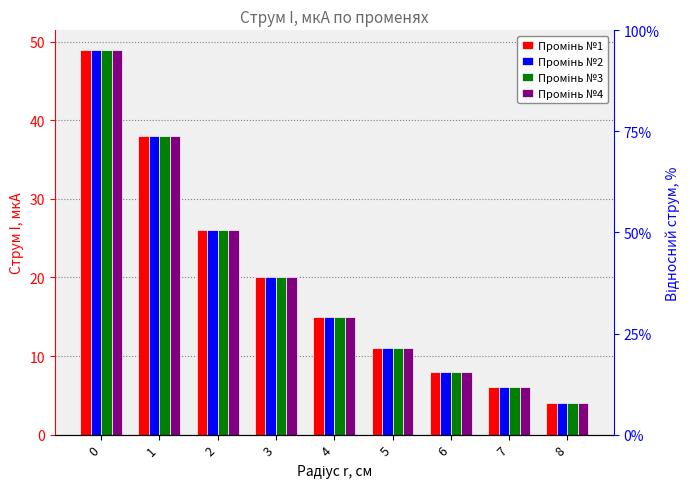

What is the sum of the Промінь №3 values at 5 and 6?

19